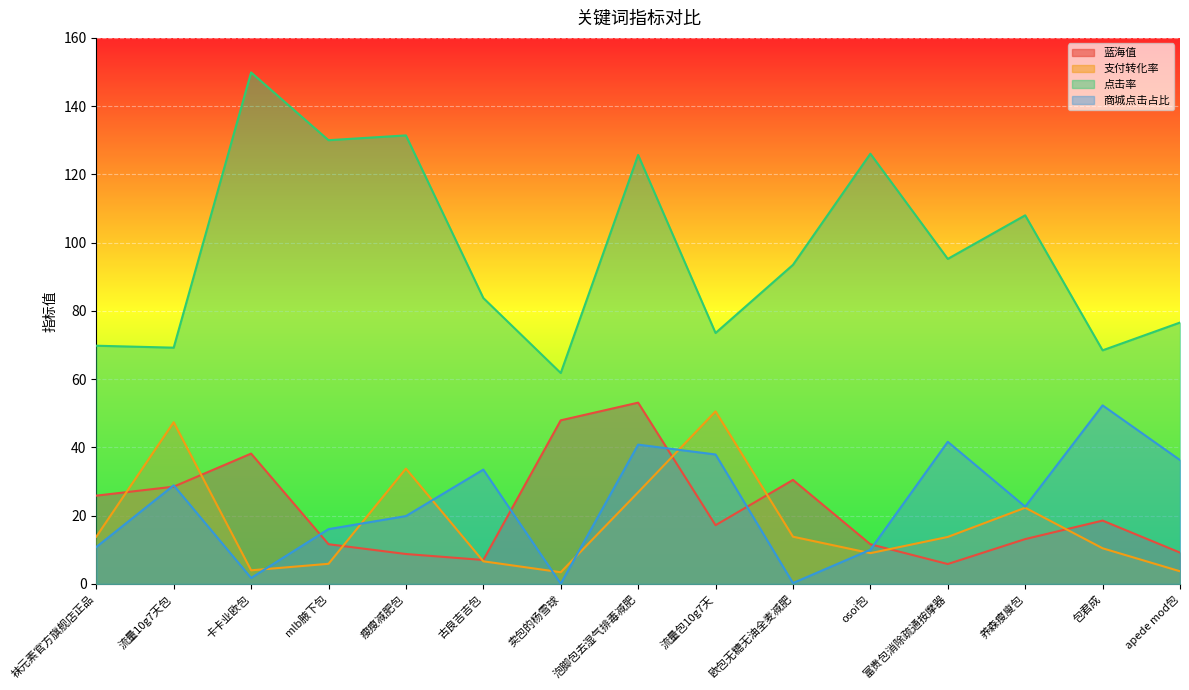

Between which two adjacent categories do 蓝海值 and 商城点击占比 first intersect?

袜元素官方旗舰店正品 and 流量10g7天包